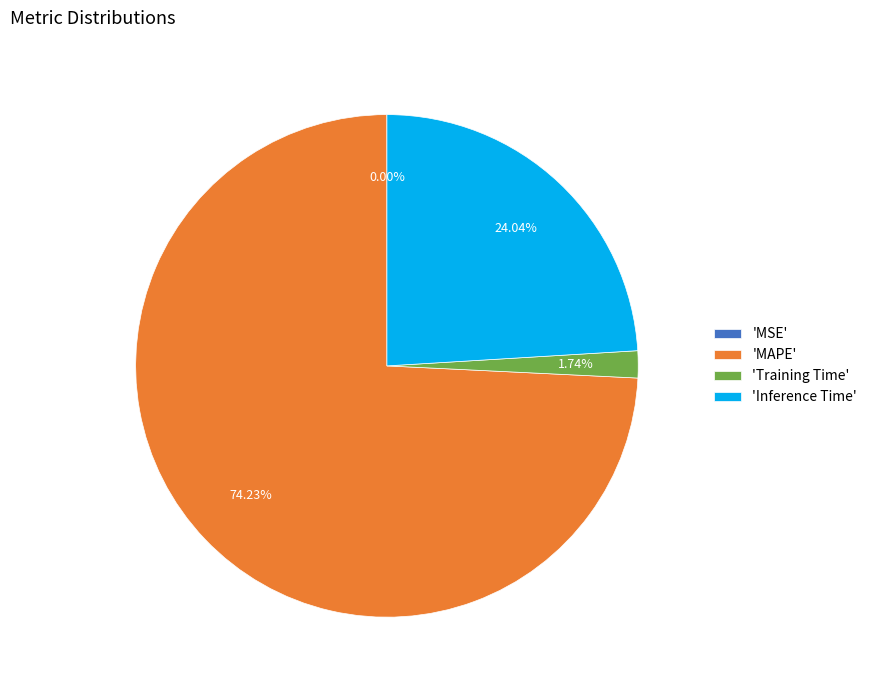

Which category has the biggest portion of the pie?

'MAPE'